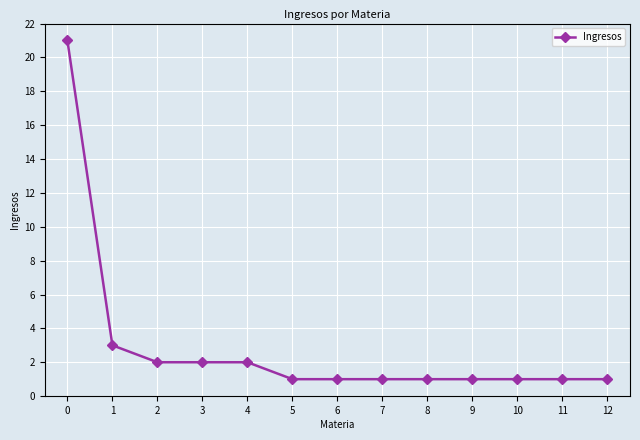

What is the sum of all values?

38